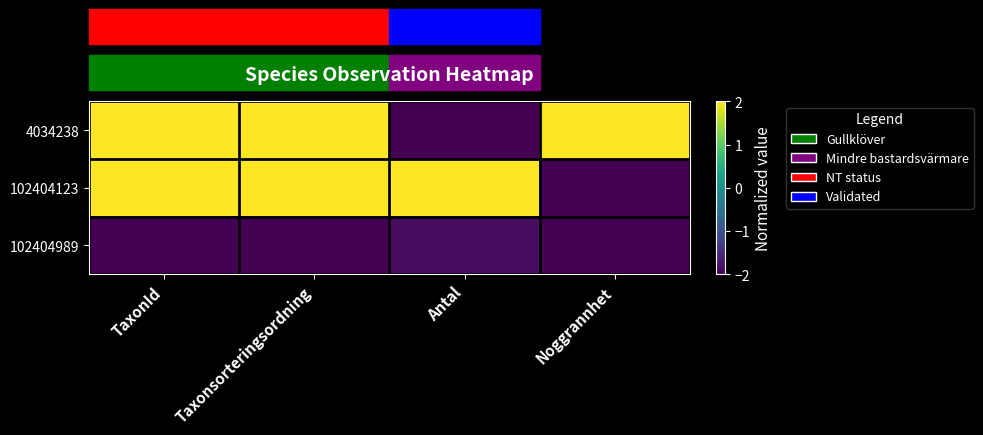

At how many categories does at least one series exceed 0?

4